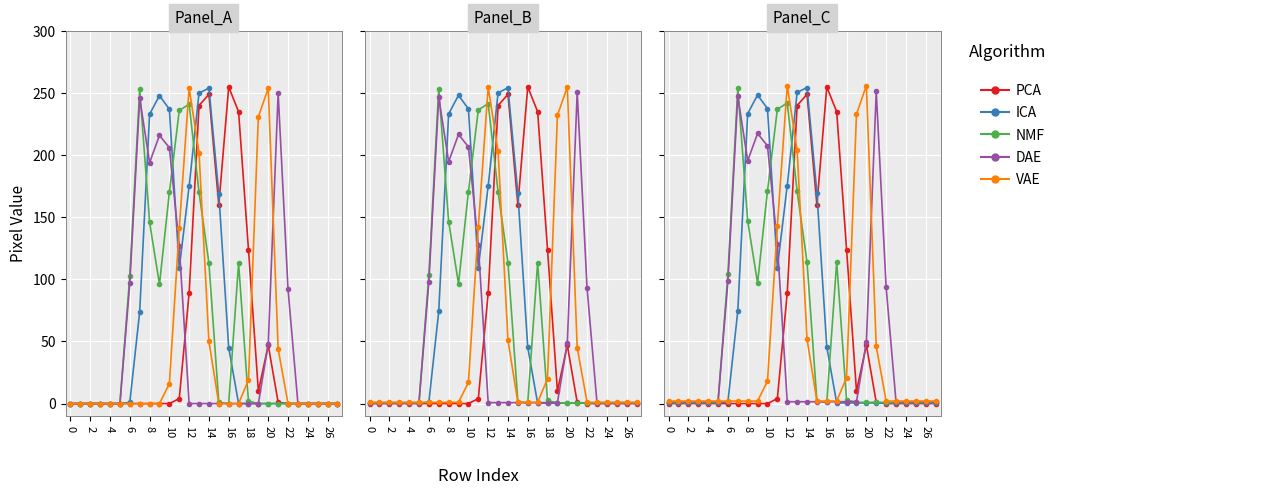

What are all the series names shown in the legend?

PCA, ICA, NMF, DAE, VAE